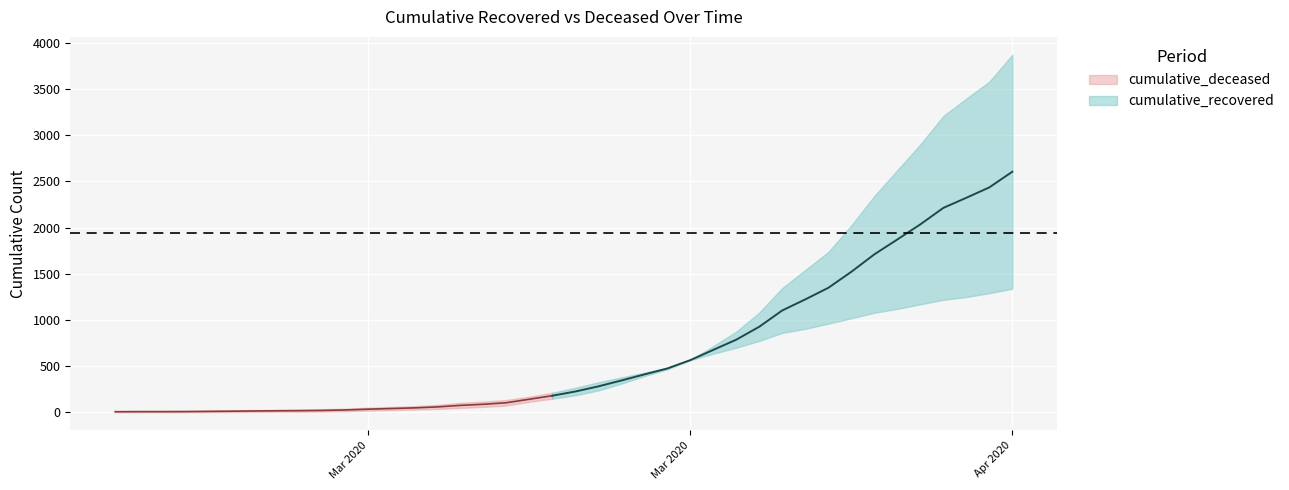

Reading left to right, list all the values displayed in this chart.

cumulative_recovered: 2020-02-27=2	2020-02-28=3	2020-02-29=3	2020-03-01=3	2020-03-02=4	2020-03-03=5	2020-03-04=7	2020-03-05=8	2020-03-06=8	2020-03-07=9	2020-03-08=13	2020-03-09=19	2020-03-10=26	2020-03-11=31	2020-03-12=38	2020-03-13=49	2020-03-14=60	2020-03-15=75	2020-03-16=115	2020-03-17=149	2020-03-18=186	2020-03-19=238	2020-03-20=312	2020-03-21=393	2020-03-22=466	2020-03-23=567	2020-03-24=718	2020-03-25=875	2020-03-26=1081	2020-03-27=1347	2020-03-28=1542	2020-03-29=1736	2020-03-30=2024	2020-03-31=2342	2020-04-01=2622	2020-04-02=2900	2020-04-03=3208	2020-04-04=3397	2020-04-05=3580	2020-04-06=3871
cumulative_deceased: 2020-02-27=14	2020-02-28=15	2020-02-29=15	2020-03-01=16	2020-03-02=19	2020-03-03=22	2020-03-04=25	2020-03-05=28	2020-03-06=31	2020-03-07=35	2020-03-08=41	2020-03-09=52	2020-03-10=59	2020-03-11=68	2020-03-12=82	2020-03-13=104	2020-03-14=117	2020-03-15=135	2020-03-16=171	2020-03-17=213	2020-03-18=267	2020-03-19=326	2020-03-20=379	2020-03-21=430	2020-03-22=485	2020-03-23=565	2020-03-24=636	2020-03-25=700	2020-03-26=774	2020-03-27=861	2020-03-28=905	2020-03-29=961	2020-03-30=1019	2020-03-31=1079	2020-04-01=1121	2020-04-02=1170	2020-04-03=1219	2020-04-04=1249	2020-04-05=1291	2020-04-06=1339